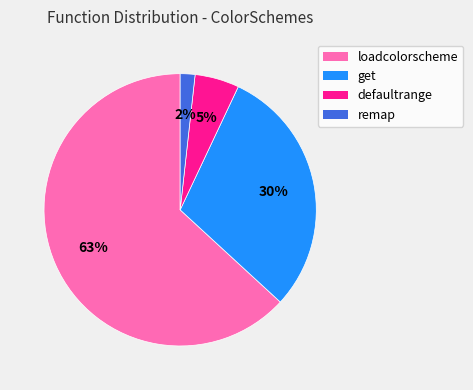

What percentage is the defaultrange slice, to the nearest percent?

5%